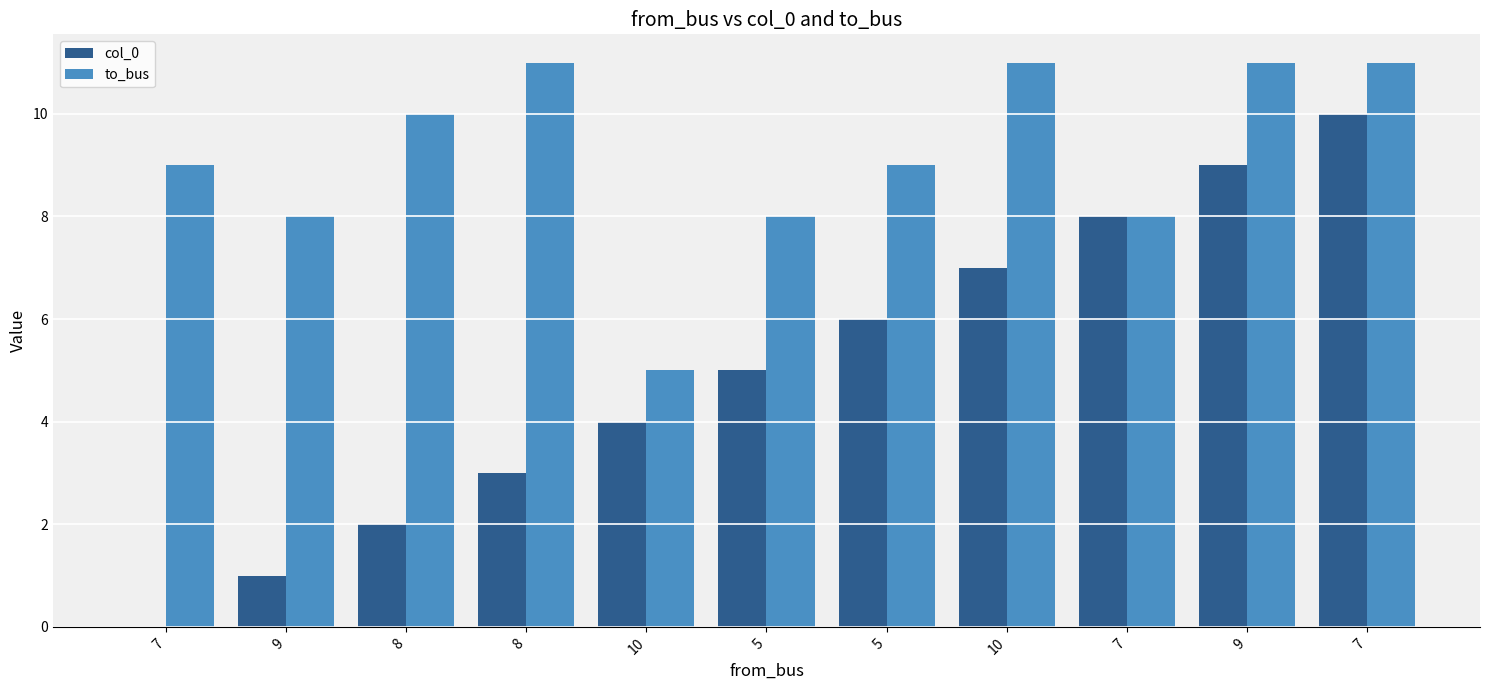

What is the label of the 4th bar from the left?

8